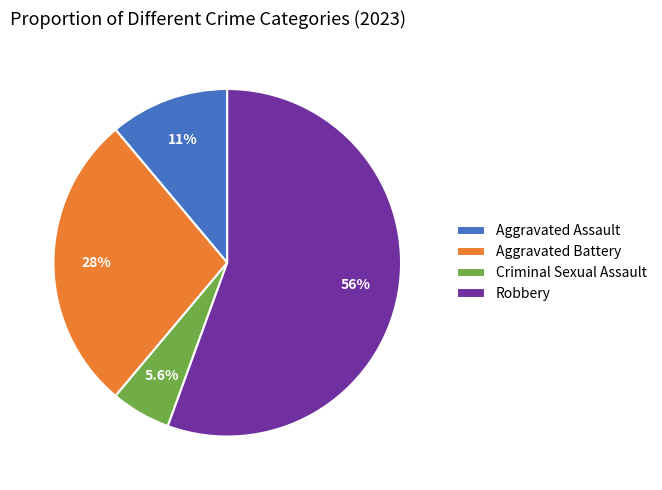

To the nearest percent, what is the combined percentage of Criminal Sexual Assault and Aggravated Battery?

33%